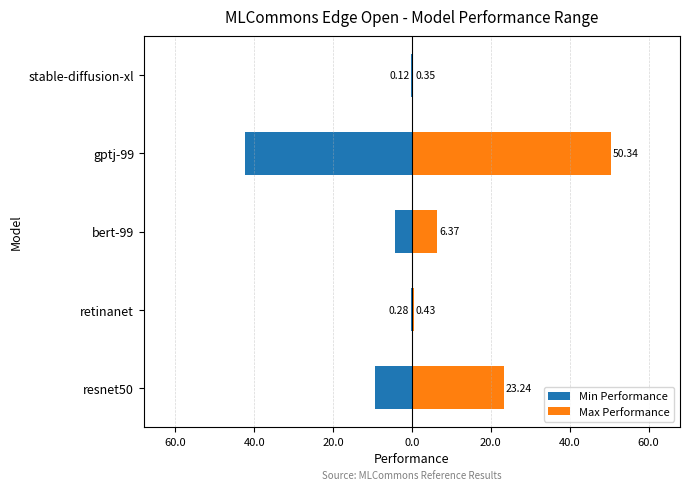

How many values in the Max Performance series are below 6?

2